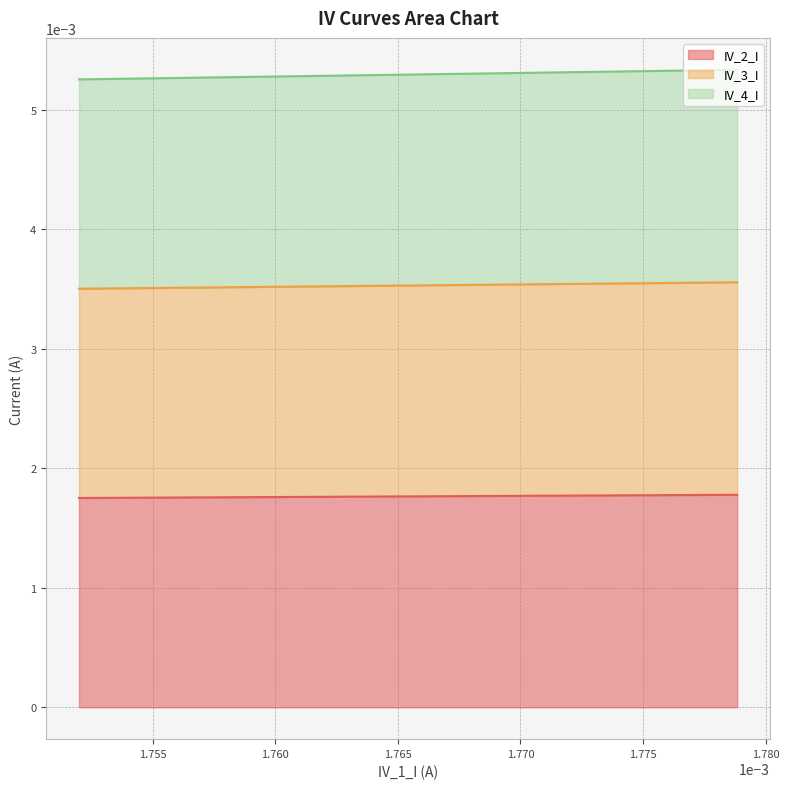

What are all the series names shown in the legend?

IV_2_I, IV_3_I, IV_4_I